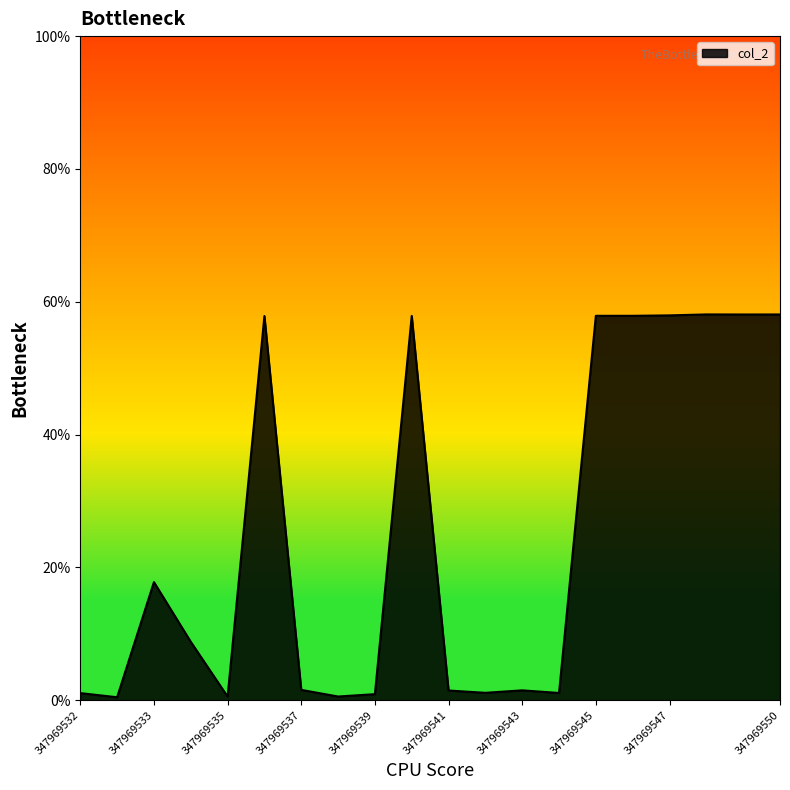

Does the chart display data point markers on the line(s)?

No